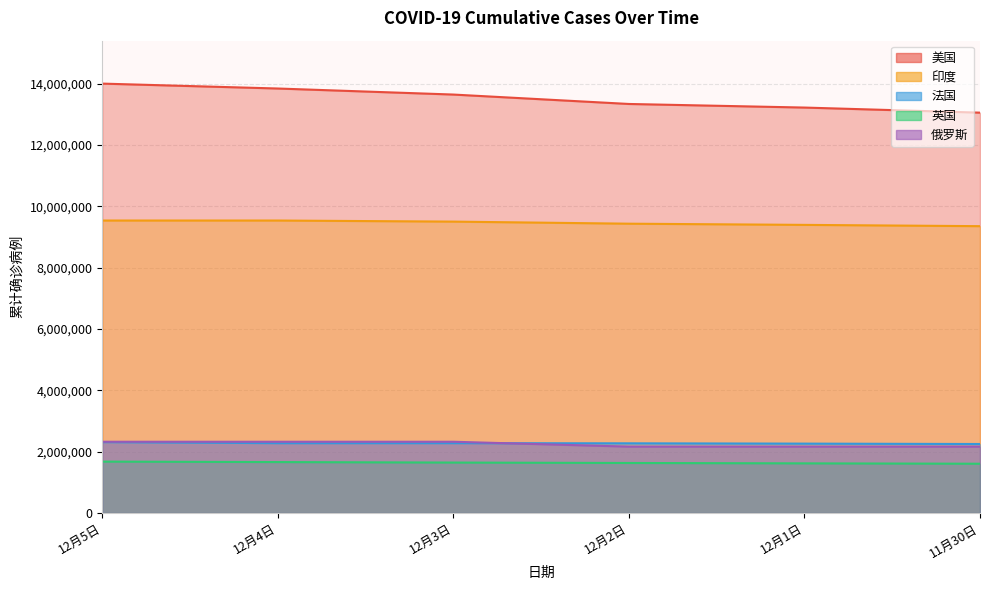

Between 12月3日 and 12月2日, which series saw the biggest shift?

美国